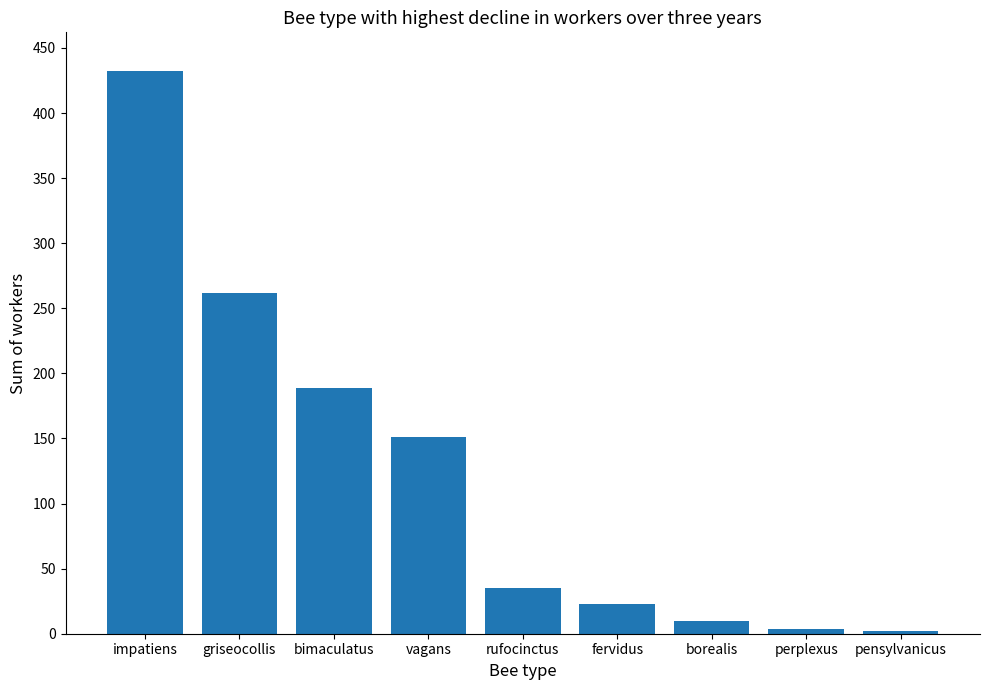

What is the change in value from impatiens to griseocollis?

-170